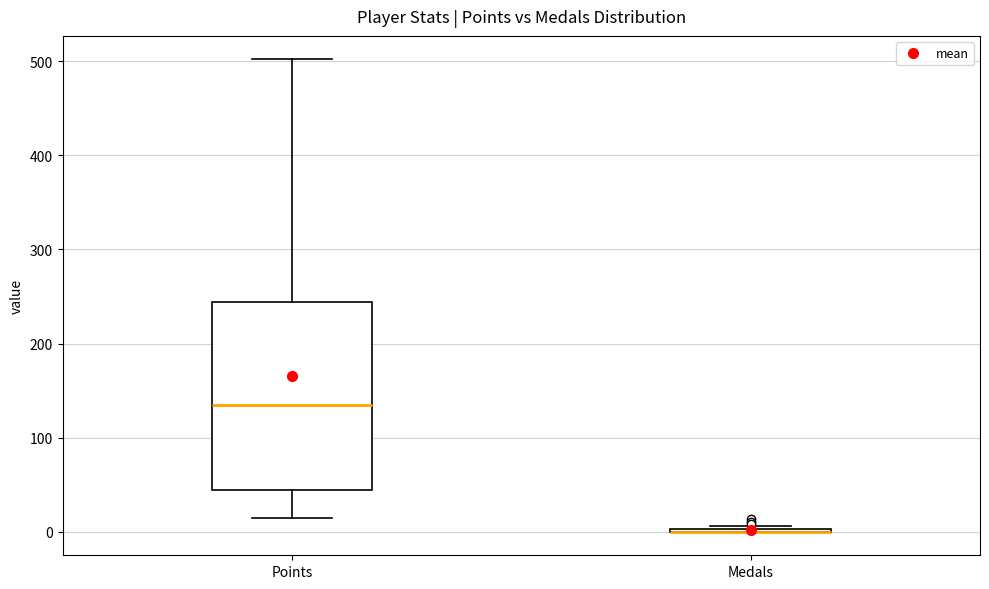

Comparing the boxes themselves (not the whiskers), which one is the tallest?

Points